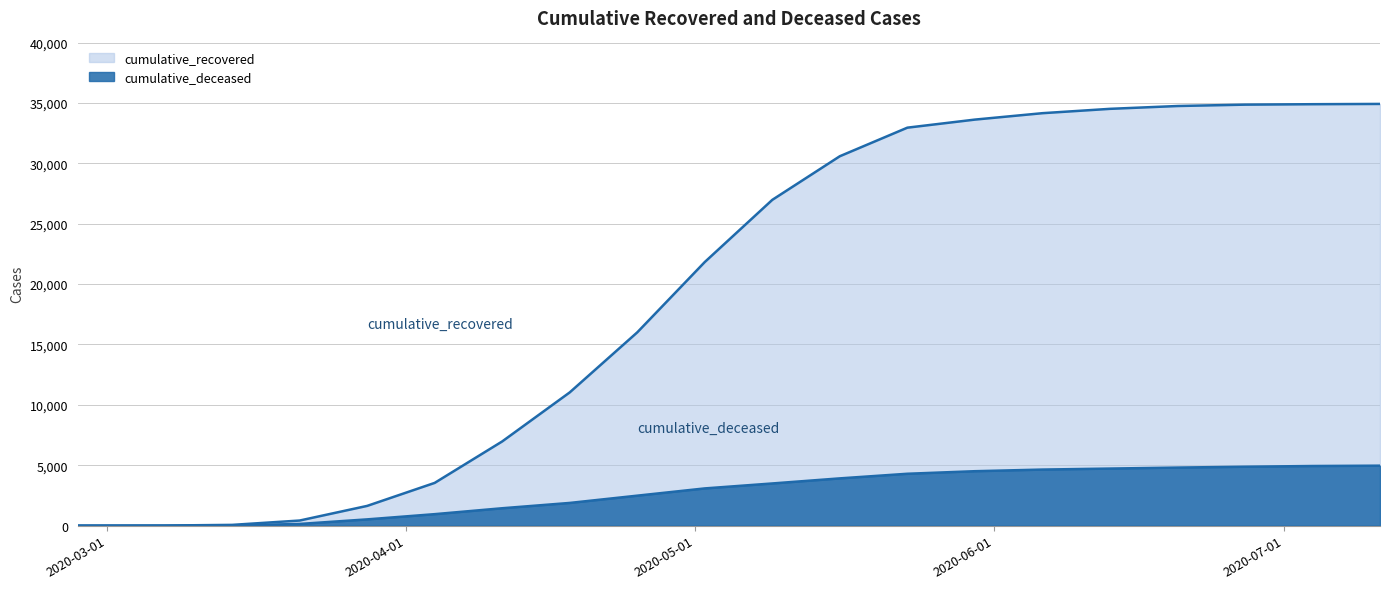

How many lines are shown in the chart?

2